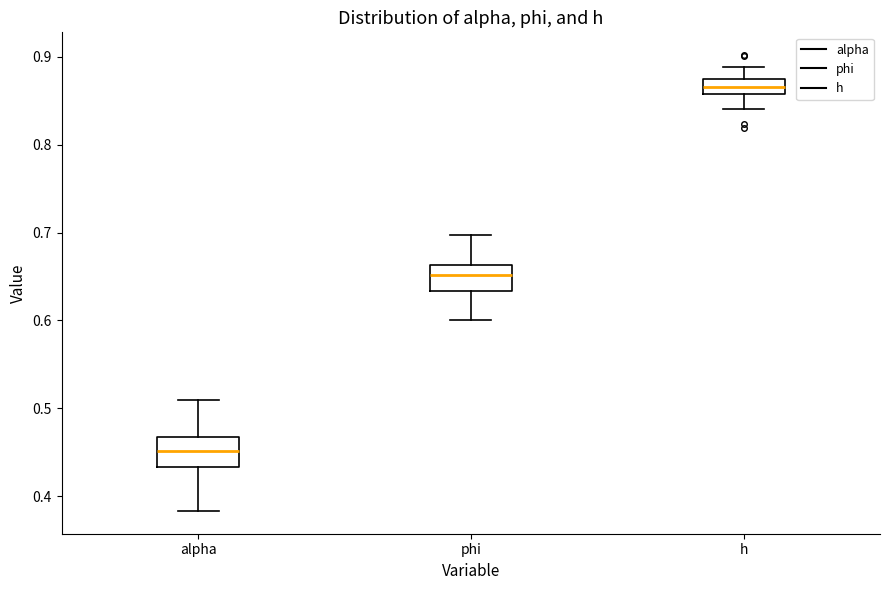

Reading left to right, read every box against the y-axis: the position of its median line, the range the box covers, and the ends of its whiskers. The values are not printed on the chart, so give them approximately, as read against the axis.

alpha: median 0.45, box 0.43 to 0.47, whiskers 0.38 to 0.51
phi: median 0.65, box 0.63 to 0.66, whiskers 0.60 to 0.70
h: median 0.87 (inside the box), box 0.86 to 0.87, whiskers 0.84 to 0.89